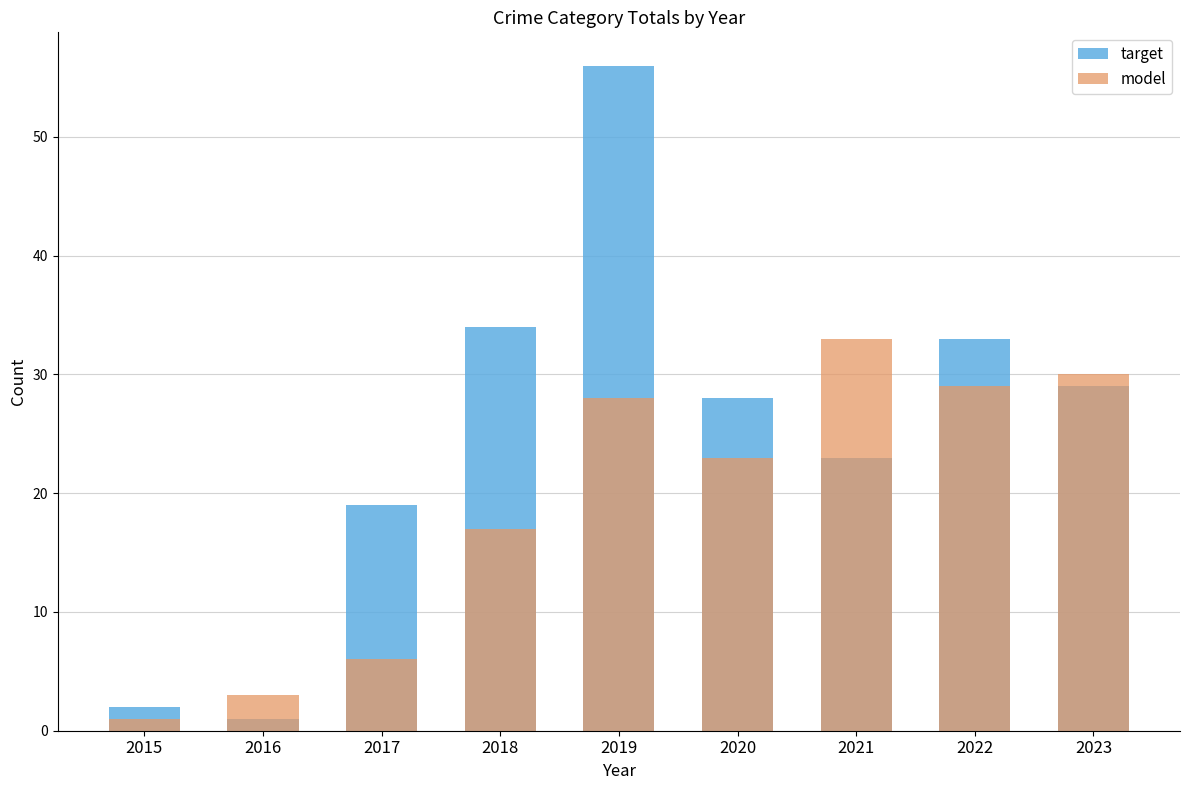

The value of target at 2019 is 36. True or false?

False